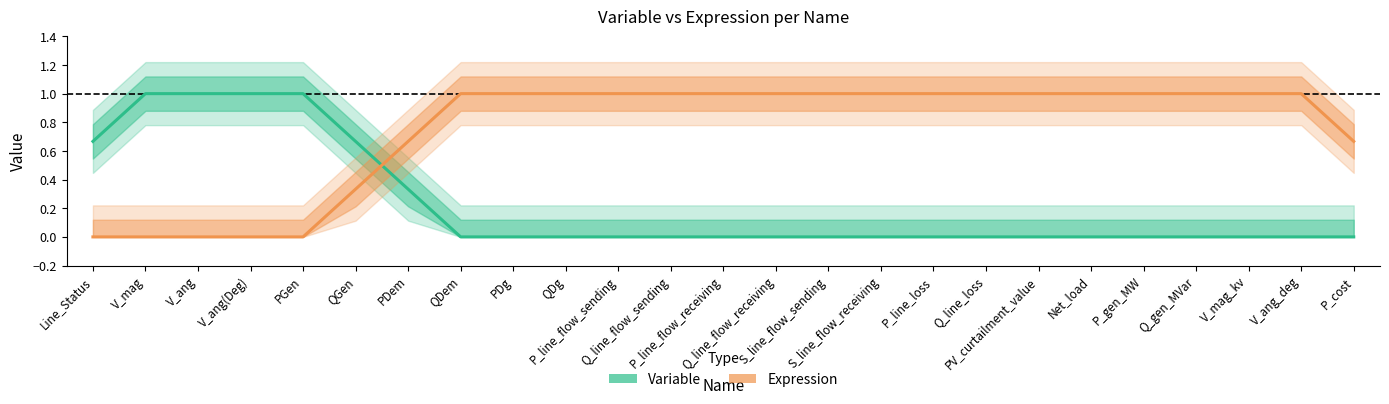

Which category has the highest value in the Variable series?

V_mag